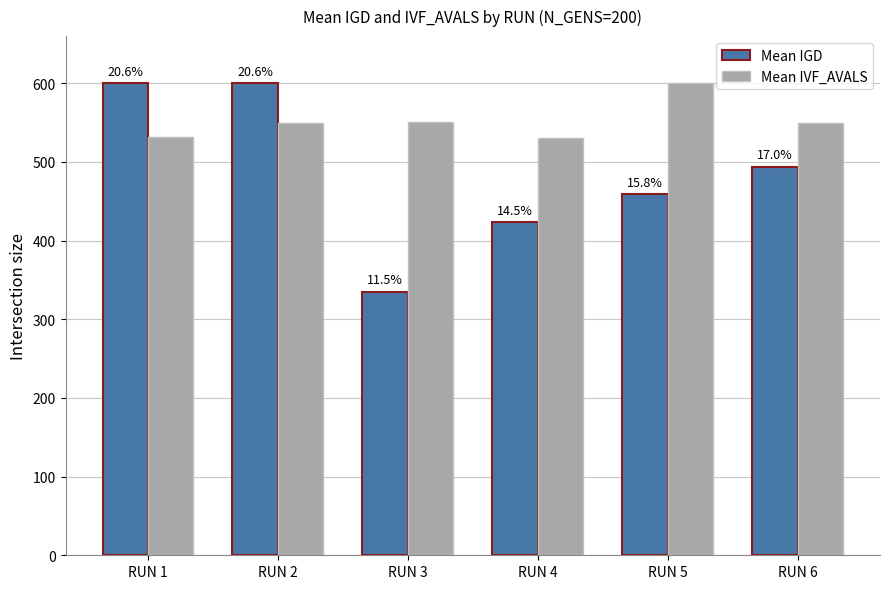

Does the chart contain any negative values?

No